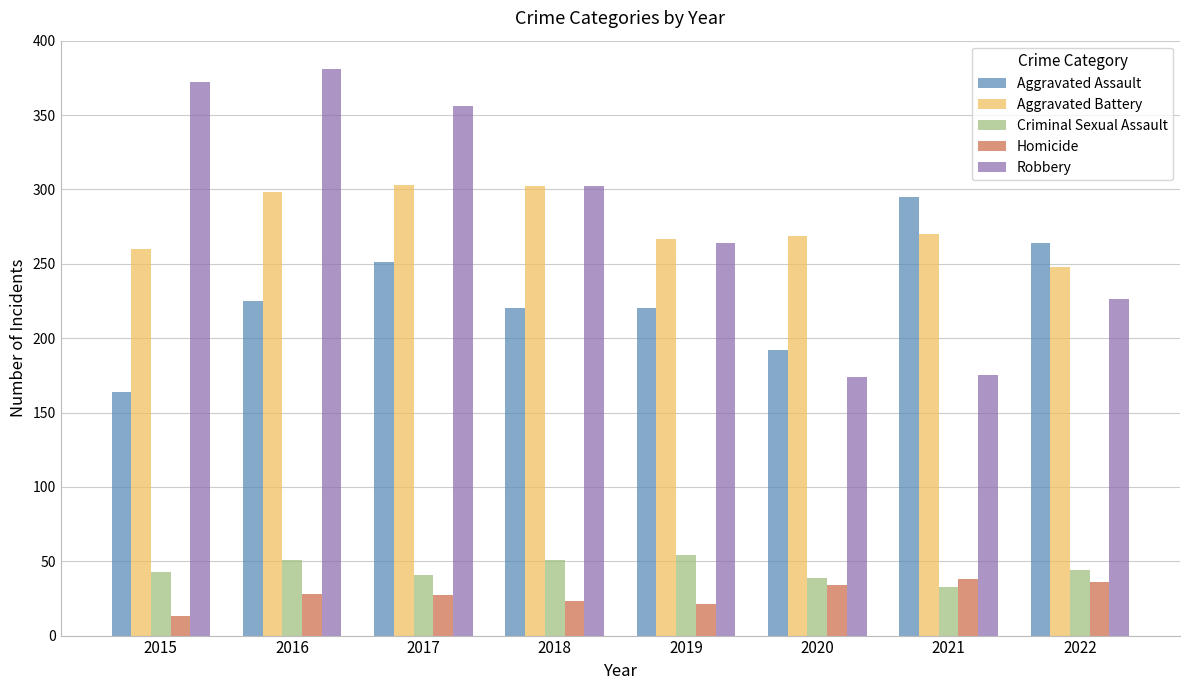

Rank the series at 2015 from lowest to highest value.

Homicide, Criminal Sexual Assault, Aggravated Assault, Aggravated Battery, Robbery